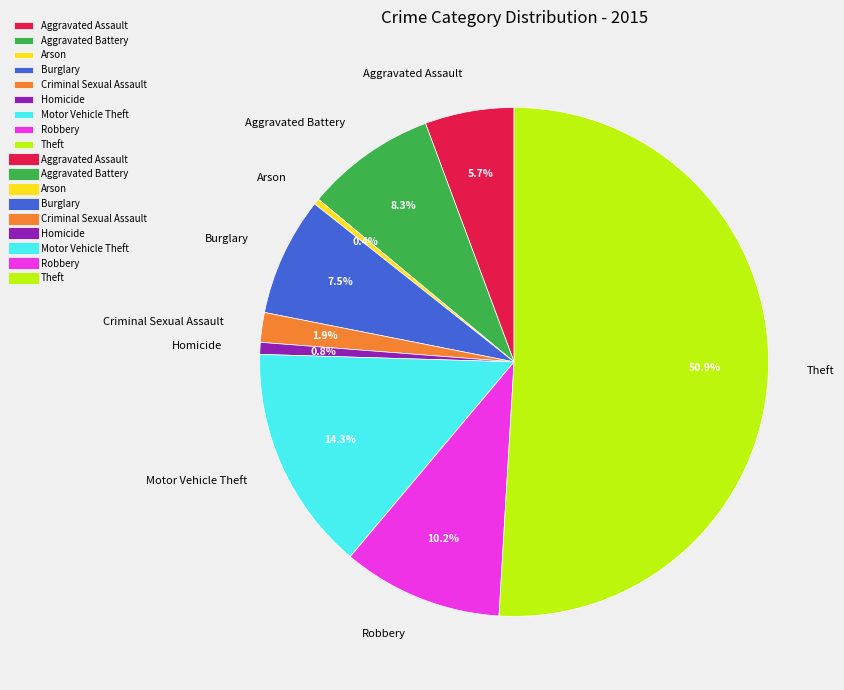

What is the majority slice?

Theft